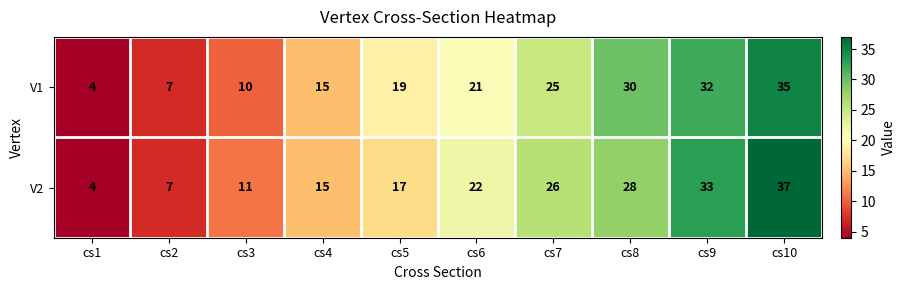

The value of V2 at cs9 is 33. True or false?

True